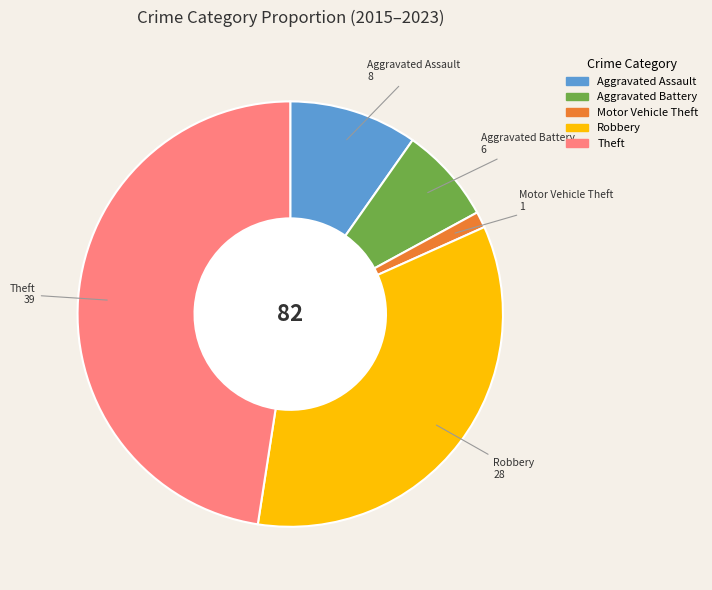

True or false: Robbery accounts for 34% of the total.

True